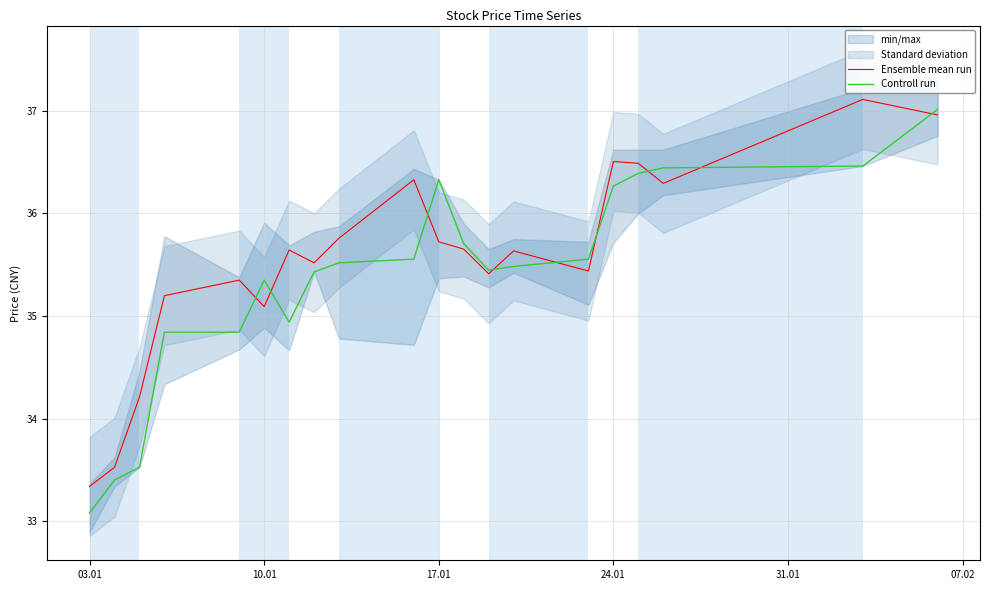

Reading left to right, extract all data points from this chart.

Ensemble mean run: 33.3	33.5	34.2	35.2	35.3	35.1	35.6	35.5	35.8	36.3	35.7	35.7	35.4	35.6	35.4	36.5	36.5	36.3	37.1	37.0
Controll run: 33.1	33.4	33.5	34.8	34.8	35.3	34.9	35.4	35.5	35.6	36.3	35.7	35.4	35.5	35.6	36.3	36.4	36.4	36.5	37.0